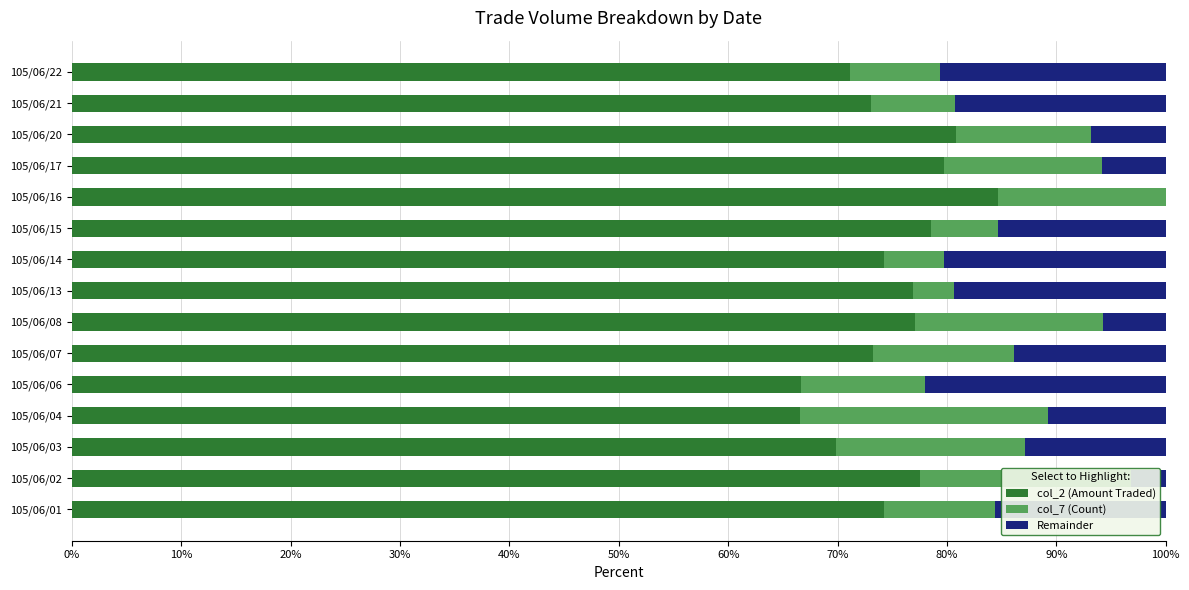

What is the average value of the col_2 (Amount Traded) series?

75.0